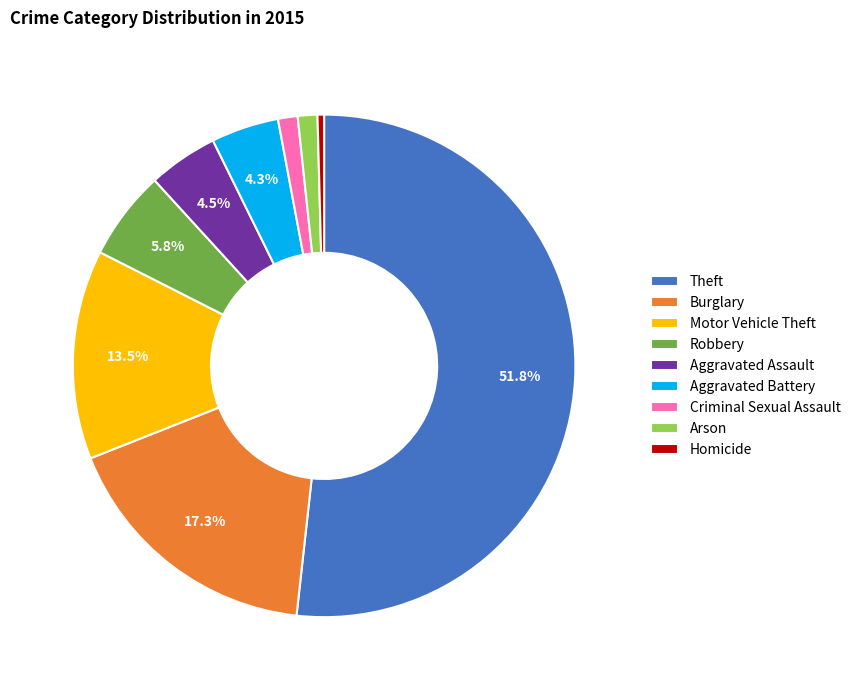

Is Theft the majority of the pie?

Yes